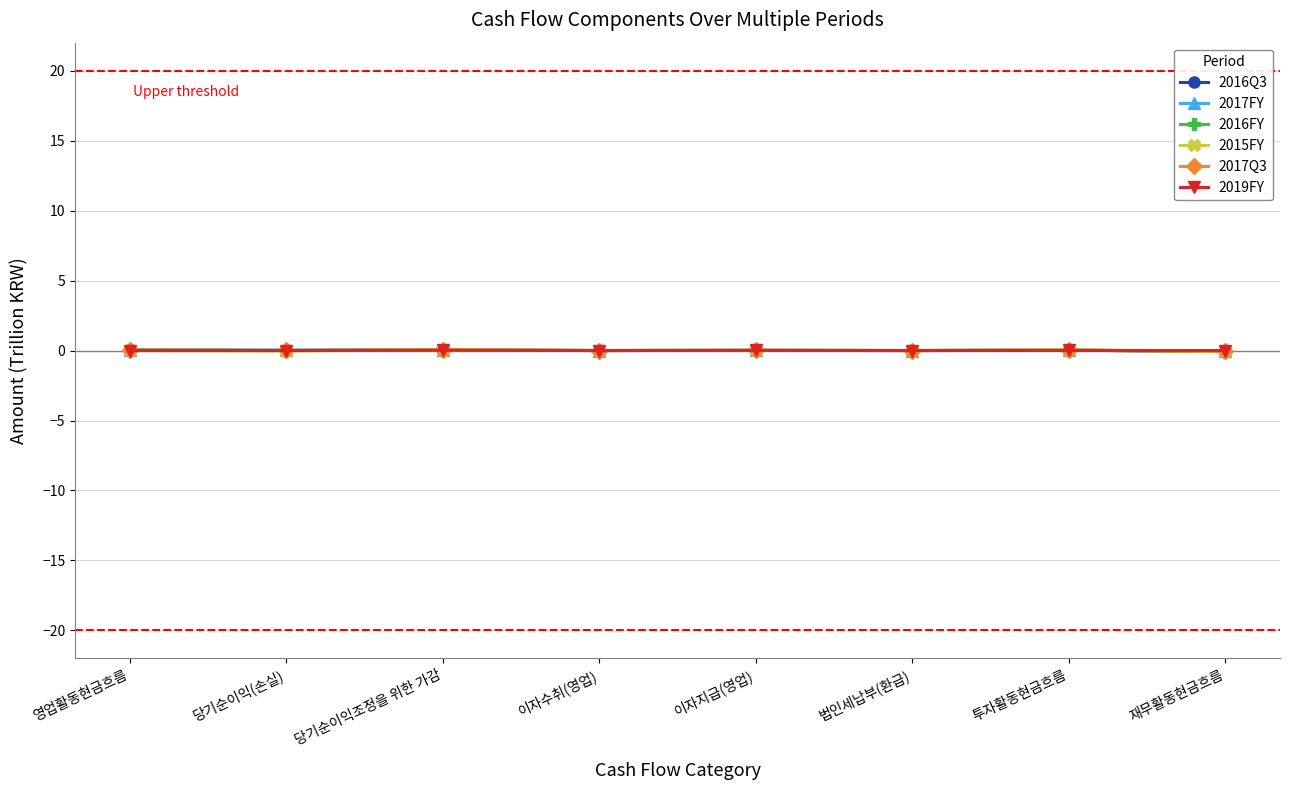

Which category has the highest value in the 2017FY series?

영업활동현금흐름